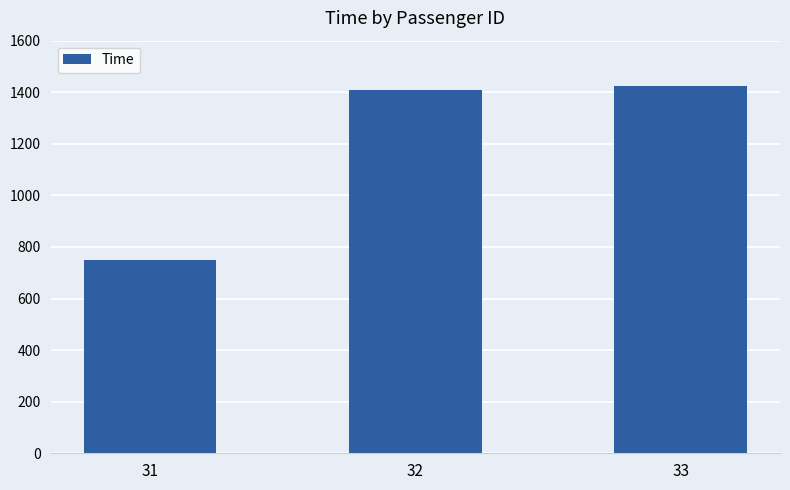

How many values are below 1410?

1